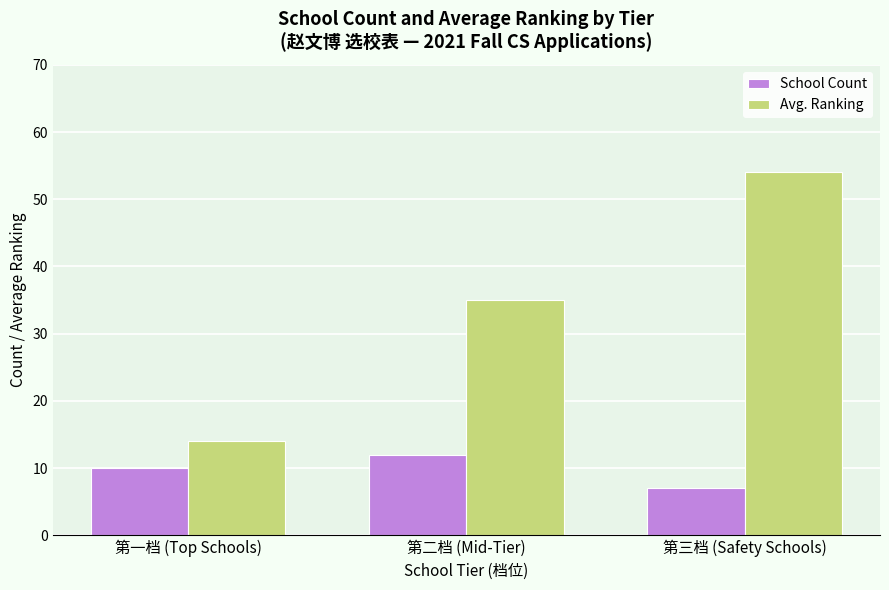

What is the difference between the Avg. Ranking values at 第一档 (Top Schools) and 第三档 (Safety Schools)?

40